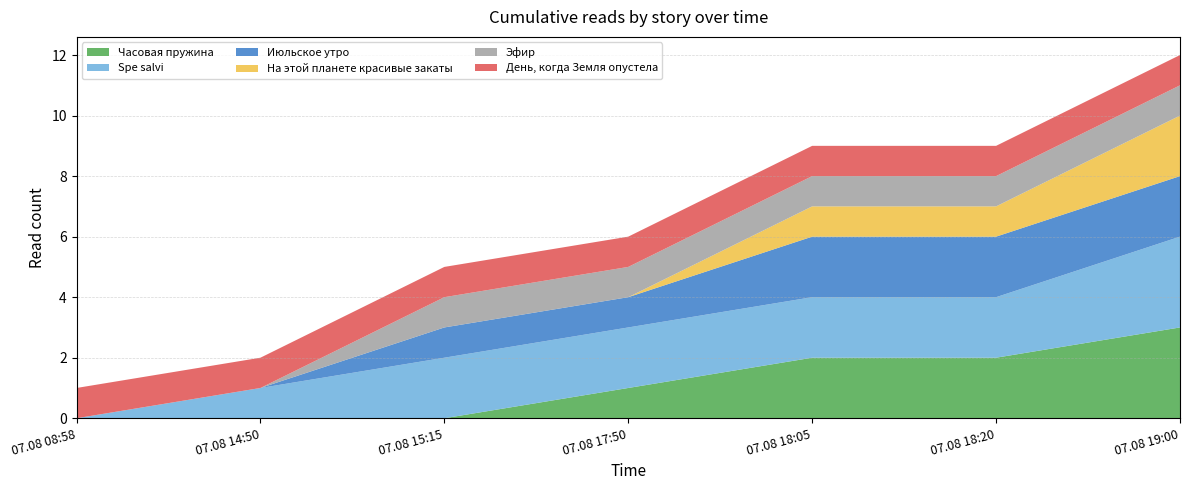

Reading left to right, transcribe all the data shown in this chart.

Часовая пружина: 0	0	0	1	2	2	3
Spe salvi: 0	1	2	2	2	2	3
Июльское утро: 0	0	1	1	2	2	2
На этой планете красивые закаты: 0	0	0	0	1	1	2
Эфир: 0	0	1	1	1	1	1
День, когда Земля опустела: 1	1	1	1	1	1	1